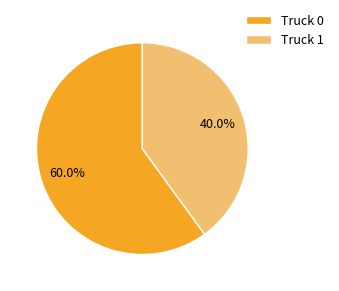

What is the ratio of the value at Truck 1 to the value at Truck 0?

0.7